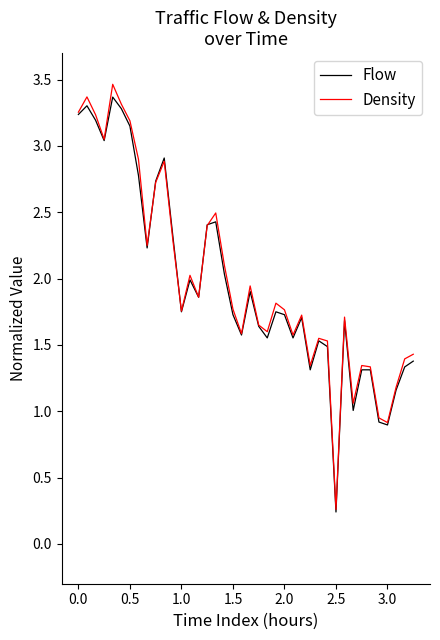

What is the maximum value shown in the chart?

3.5